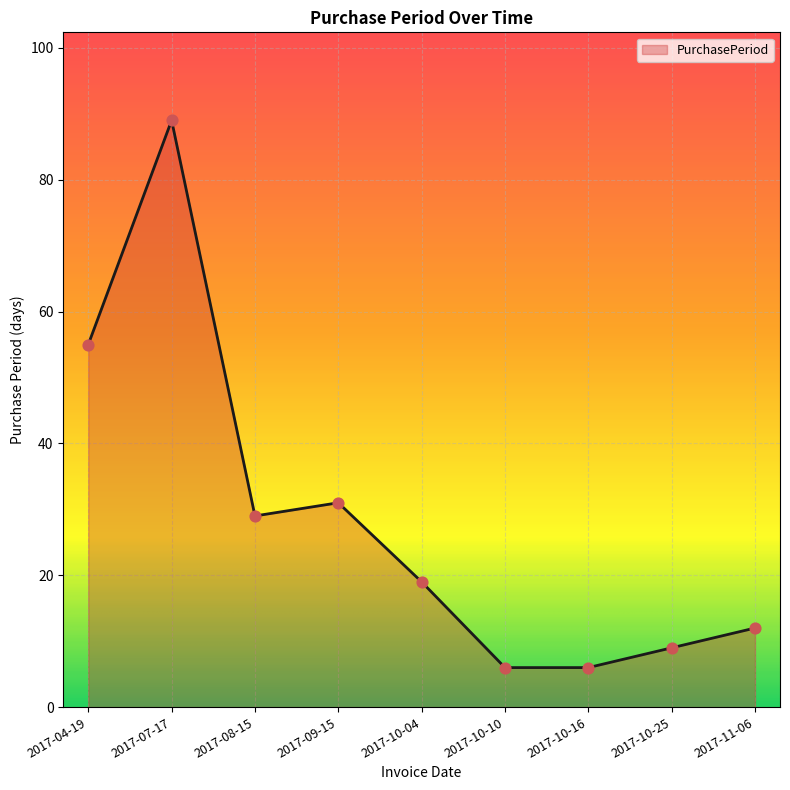

Between 2017-08-15 and 2017-10-04, which is larger?

2017-08-15